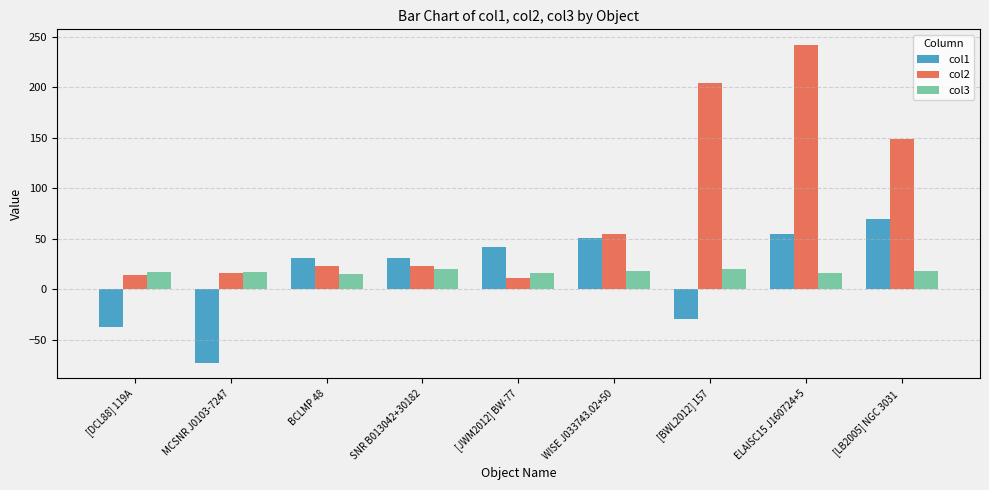

What is the sum of all col2 values?

737.0